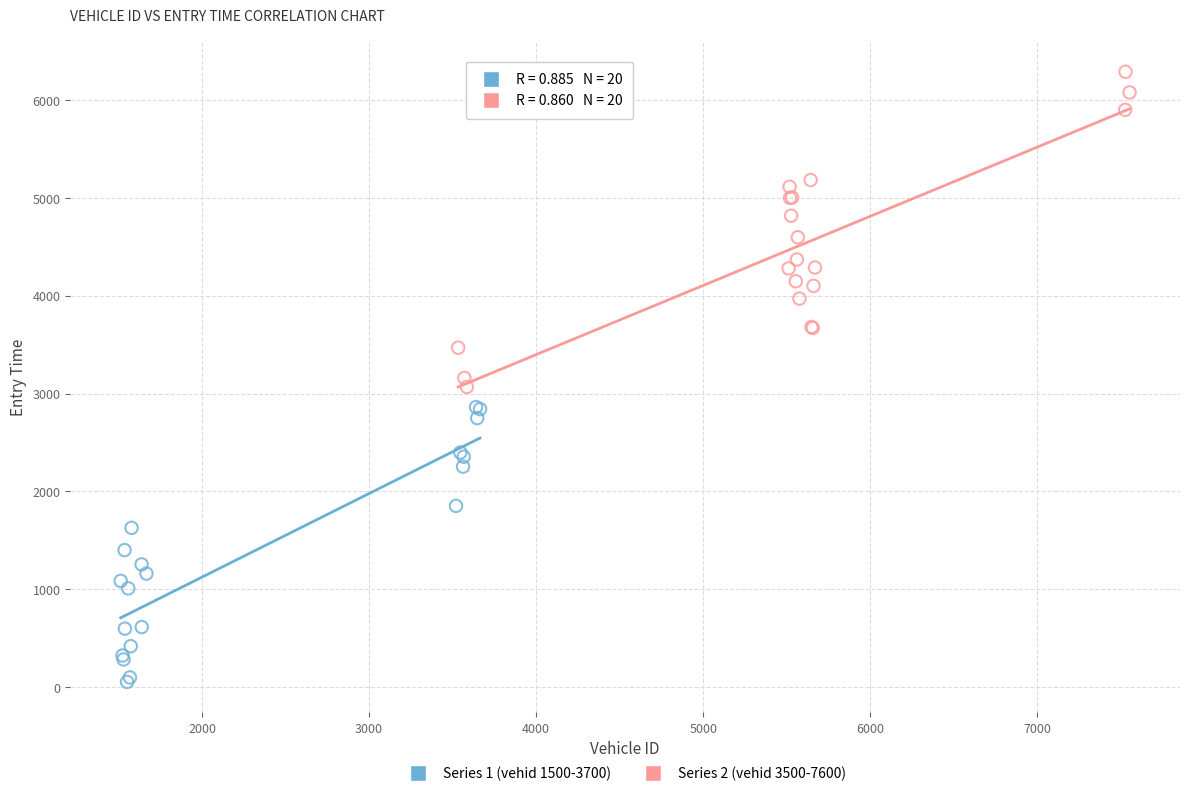

Which series reaches the maximum Y coordinate?

Series 2 (vehid 3500-7600)